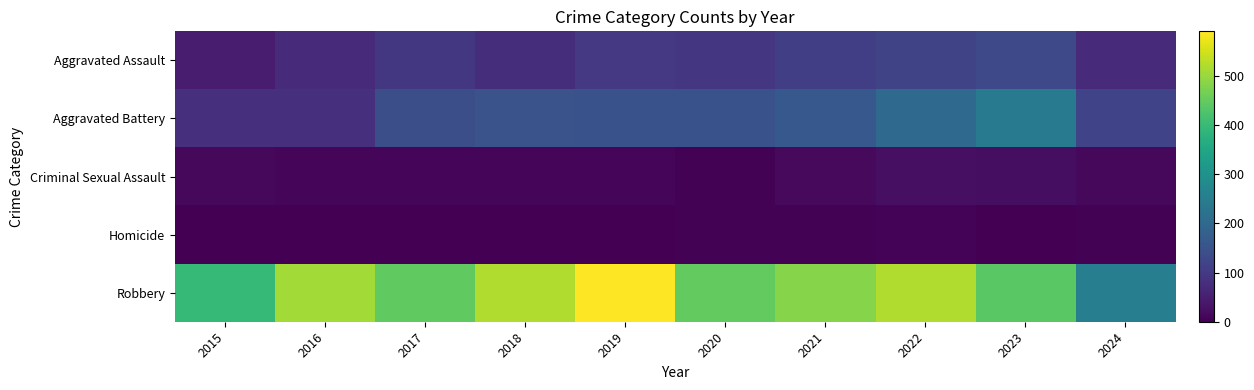

Rank the series at 2017 from lowest to highest value.

Homicide, Criminal Sexual Assault, Aggravated Assault, Aggravated Battery, Robbery